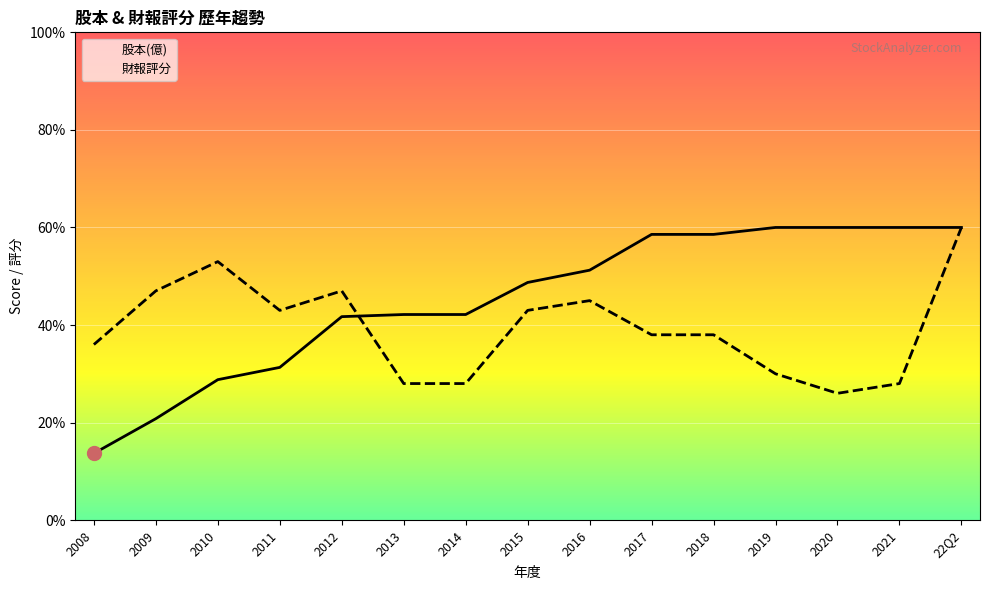

How many series are shown in this chart?

2